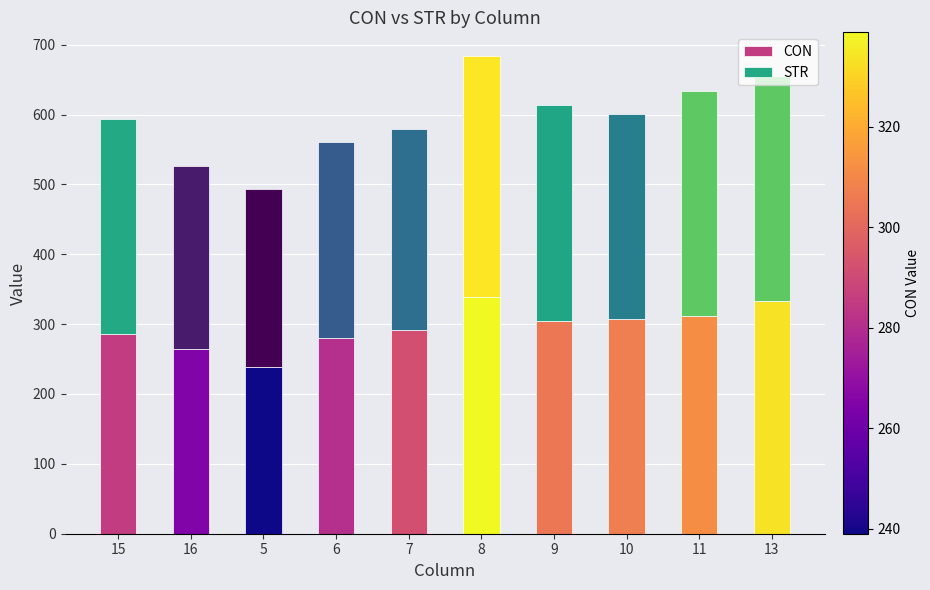

Is it true that CON equals 264.6 at 16?

True